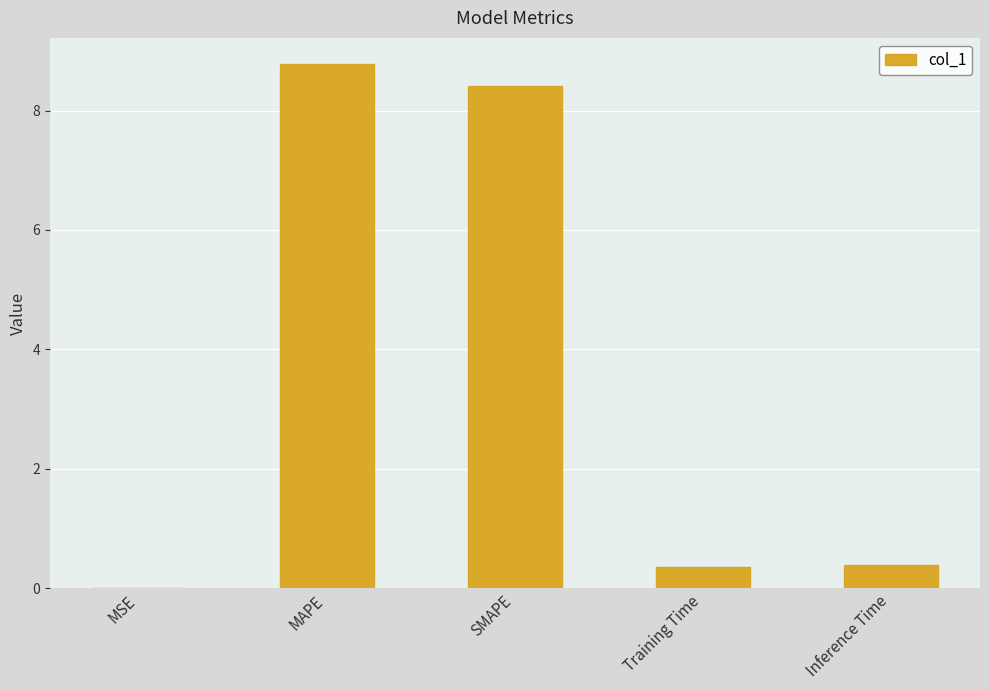

What is the sum of the values at Inference Time and MAPE?

9.2